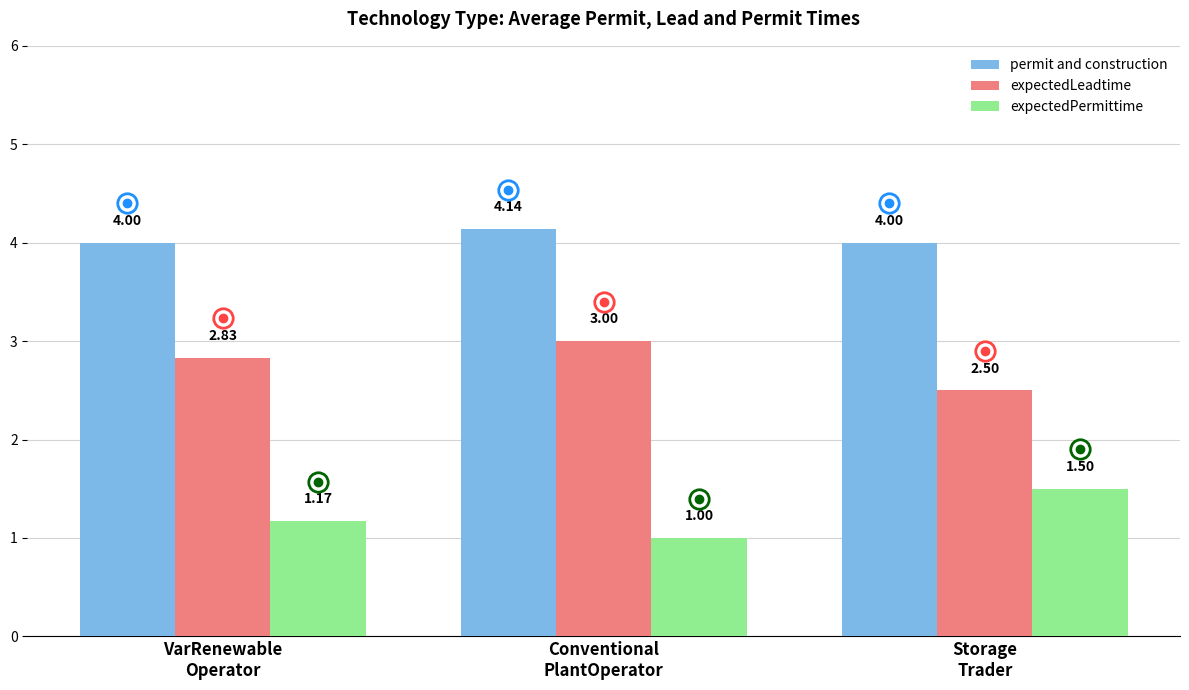

What is the difference between the second highest and minimum values in the expectedLeadtime series?

0.3